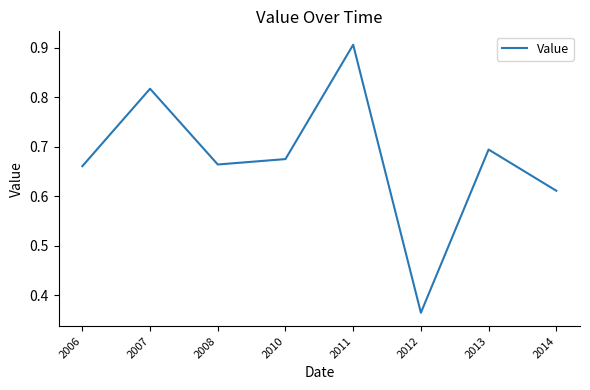

The value at 2008 is 0.2. True or false?

False